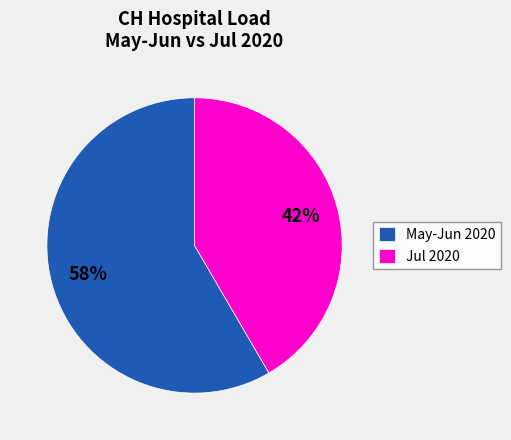

Approximately how many times larger is the value at Jul 2020 compared to May-Jun 2020?

0.7